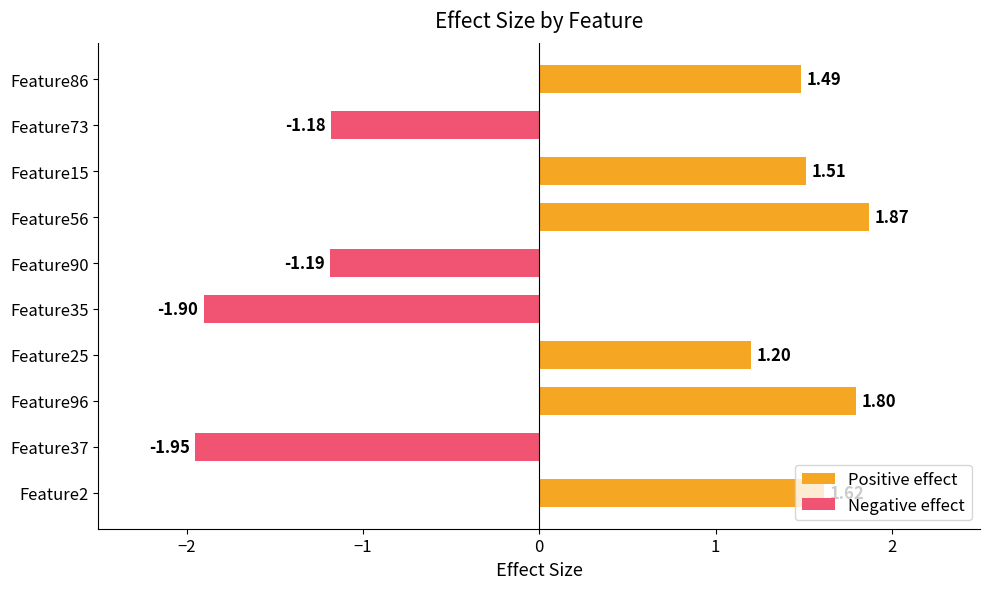

Which series has the largest total across all categories?

Positive effect